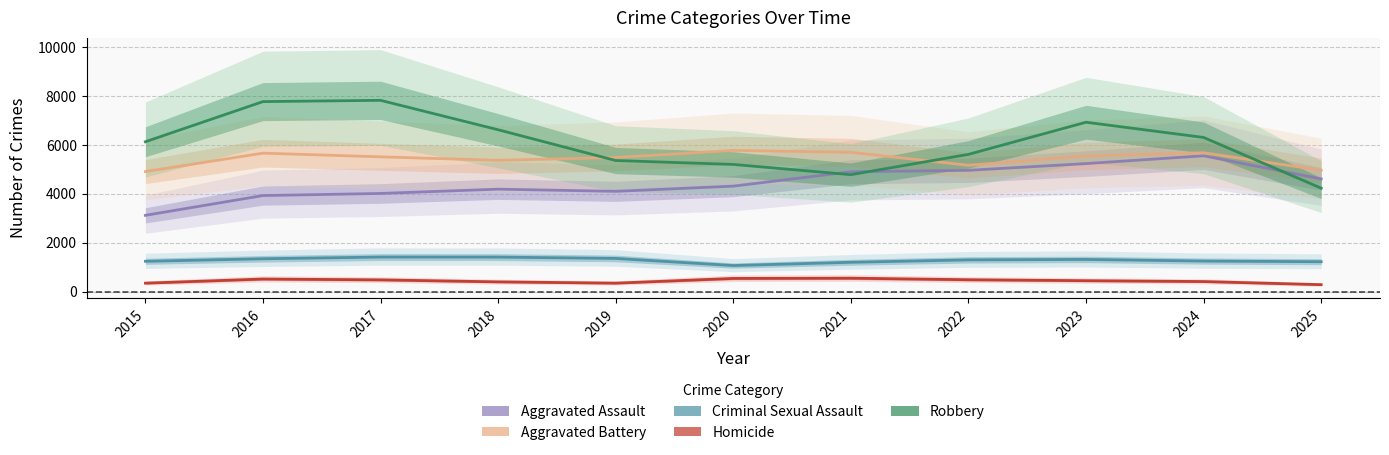

What is the difference between the Robbery values at 2025 and 2017?

3593